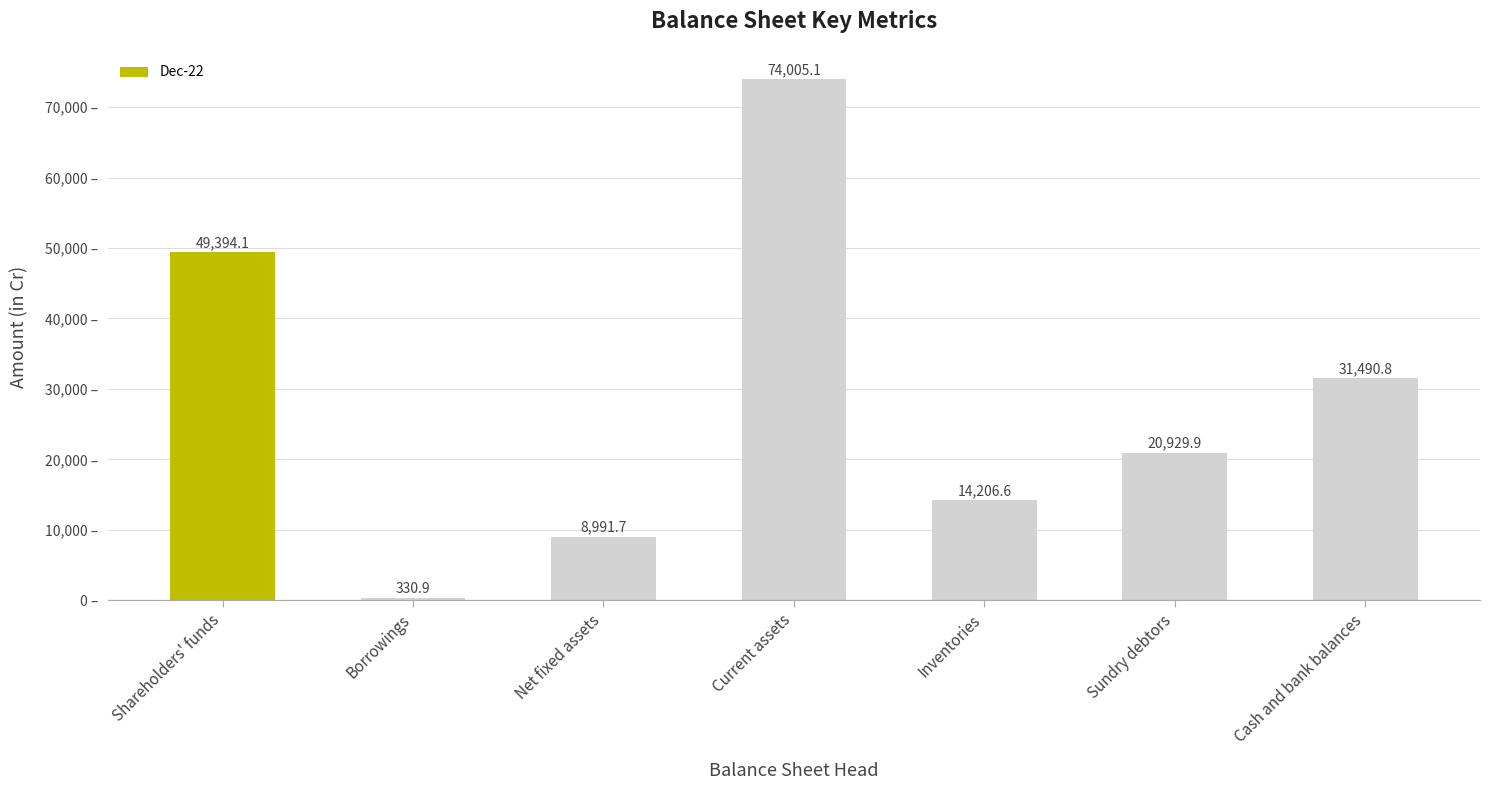

Rank the categories by value from lowest to highest.

Borrowings, Net fixed assets, Inventories, Sundry debtors, Cash and bank balances, Shareholders' funds, Current assets